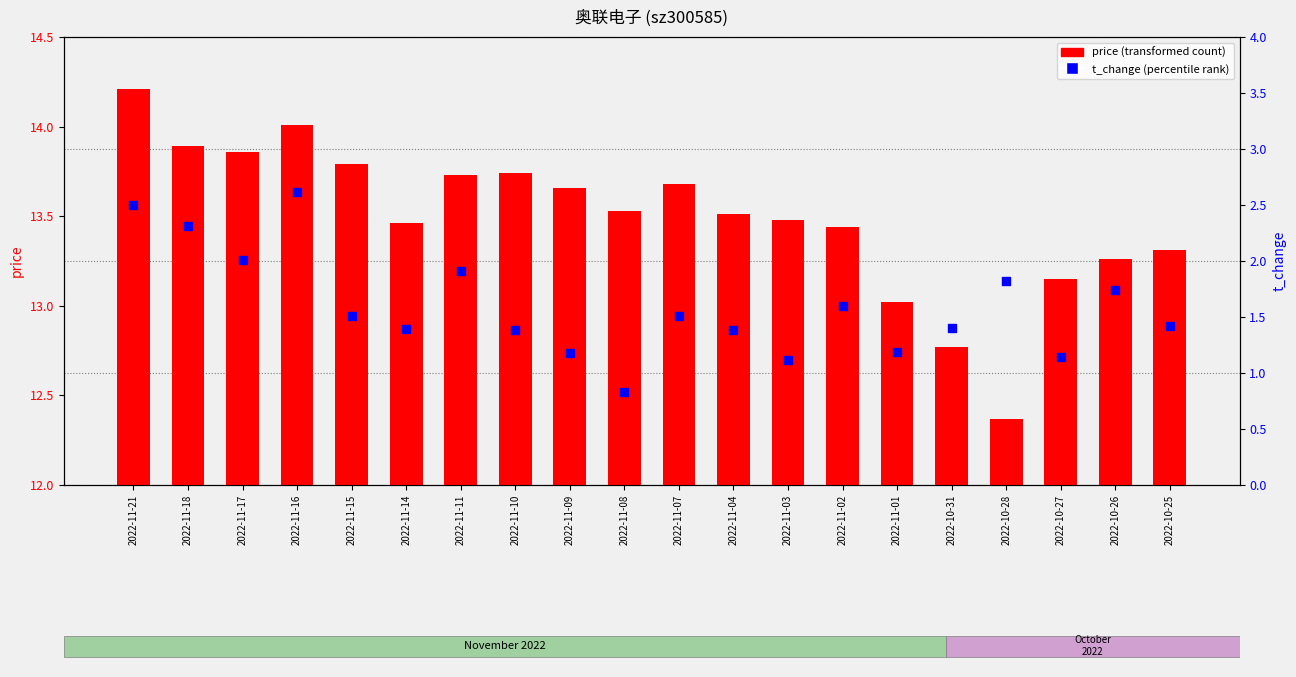

Which series has the largest total across all categories?

price